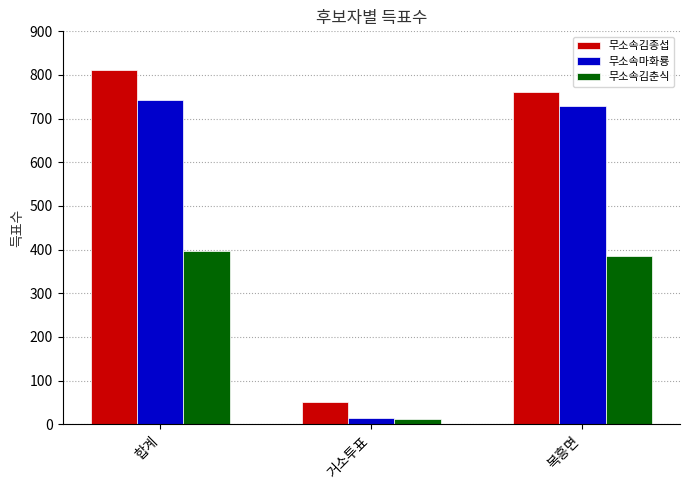

What is the label of the 1st bar from the right?

복흥면